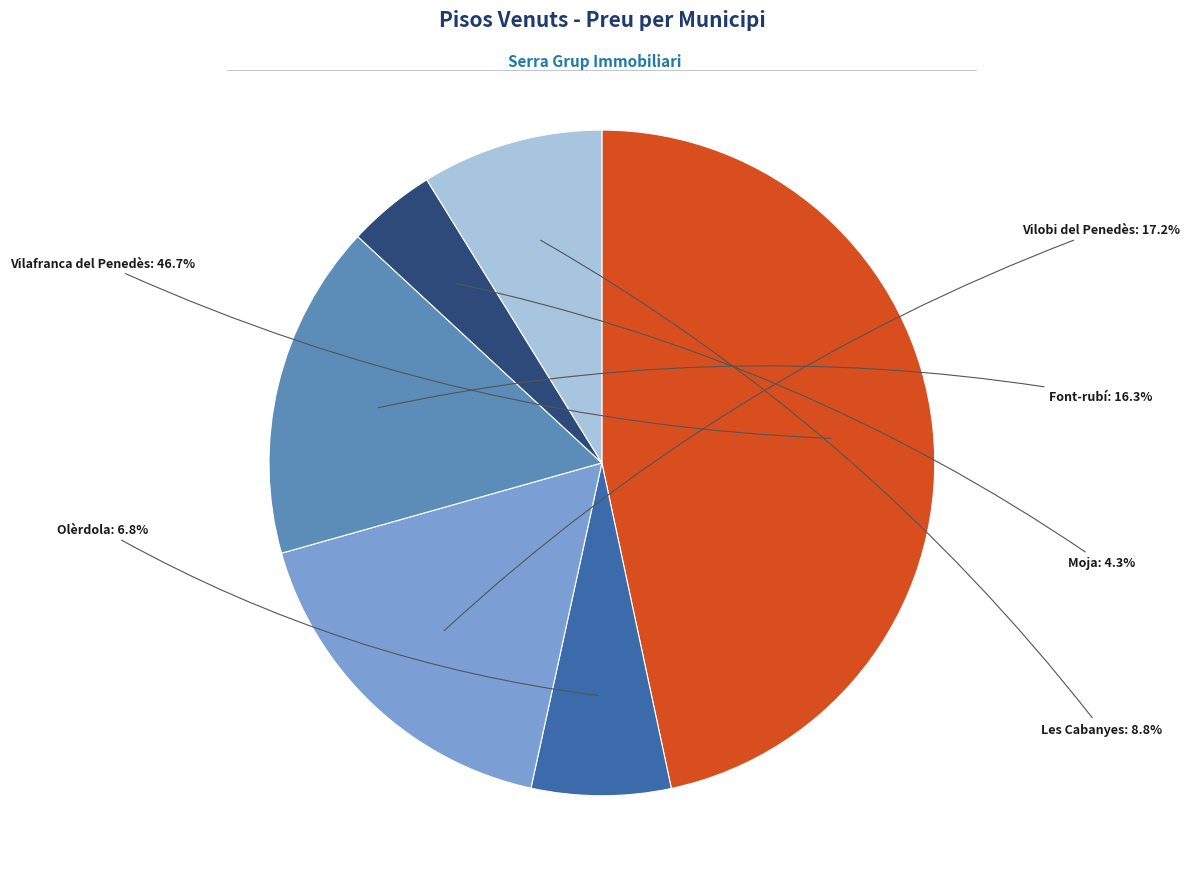

Is there a majority slice in this chart?

No